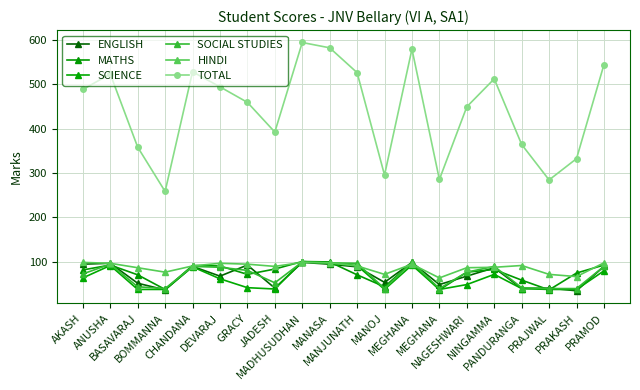

What value does the SOCIAL STUDIES series have at MANOJ?

39